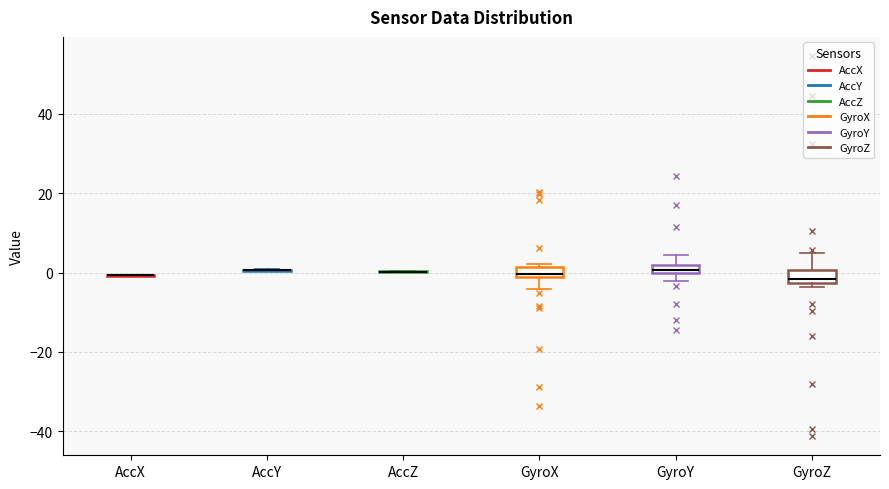

Where does the median line of the box for GyroX sit on the y-axis? The values are not printed on the chart, so give them approximately, as read against the axis.

0